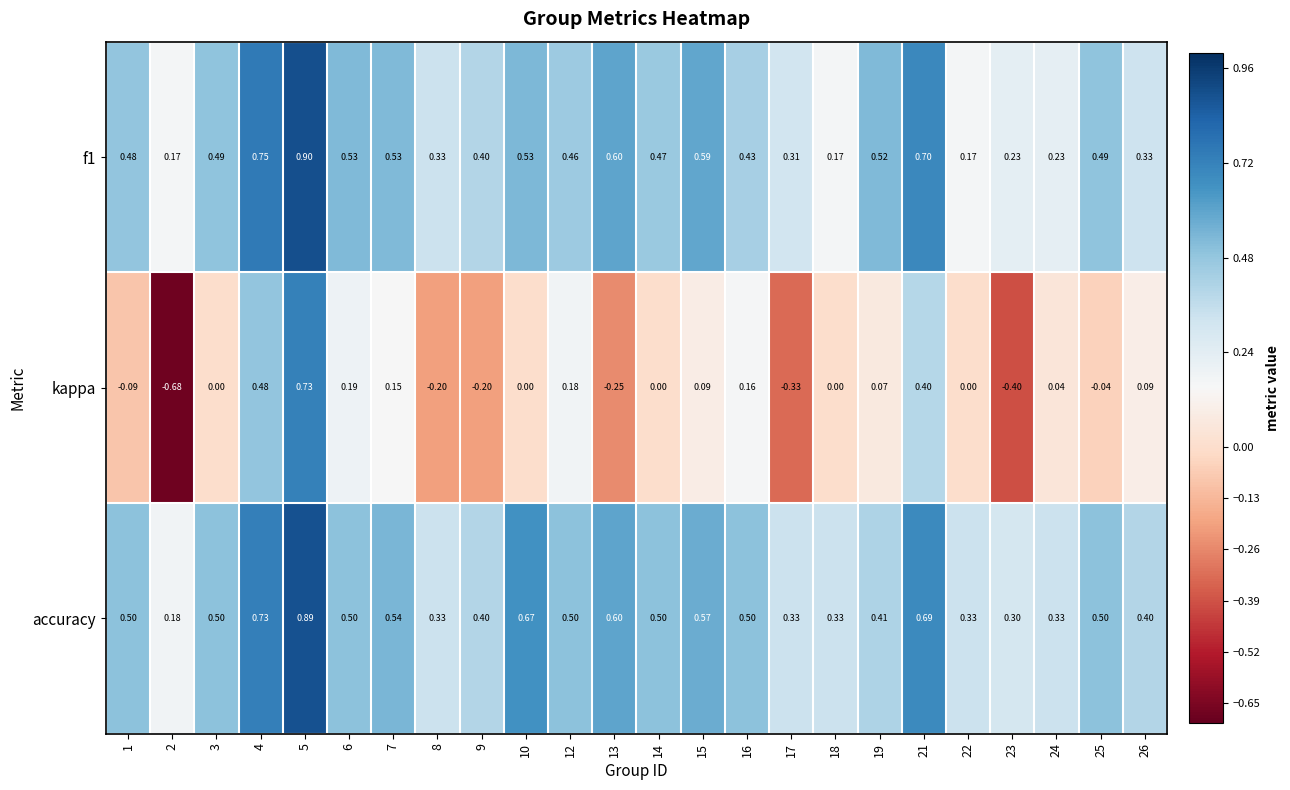

Which series has the largest total across all categories?

accuracy